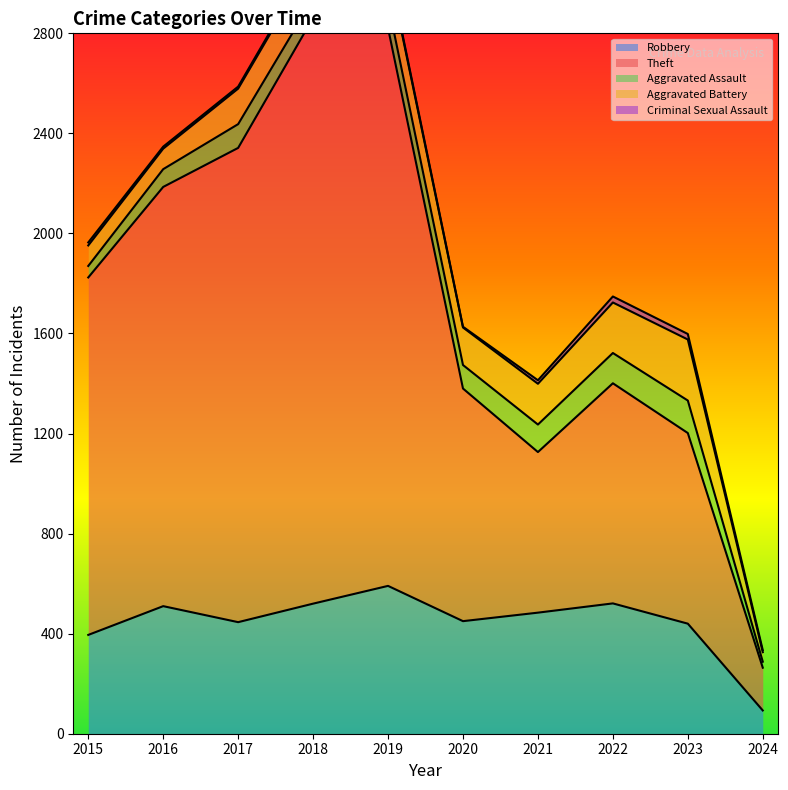

Reading left to right, list all the values displayed in this chart.

Robbery: 2015=395	2016=510	2017=446	2018=520	2019=591	2020=450	2021=484	2022=521	2023=440	2024=93
Theft: 2015=1429	2016=1676	2017=1896	2018=2342	2019=2230	2020=930	2021=642	2022=880	2023=762	2024=171
Aggravated Assault: 2015=46	2016=71	2017=95	2018=77	2019=98	2020=94	2021=110	2022=121	2023=130	2024=24
Aggravated Battery: 2015=82	2016=82	2017=142	2018=152	2019=148	2020=150	2021=163	2022=202	2023=244	2024=38
Criminal Sexual Assault: 2015=12	2016=8	2017=8	2018=11	2019=8	2020=3	2021=14	2022=24	2023=22	2024=8